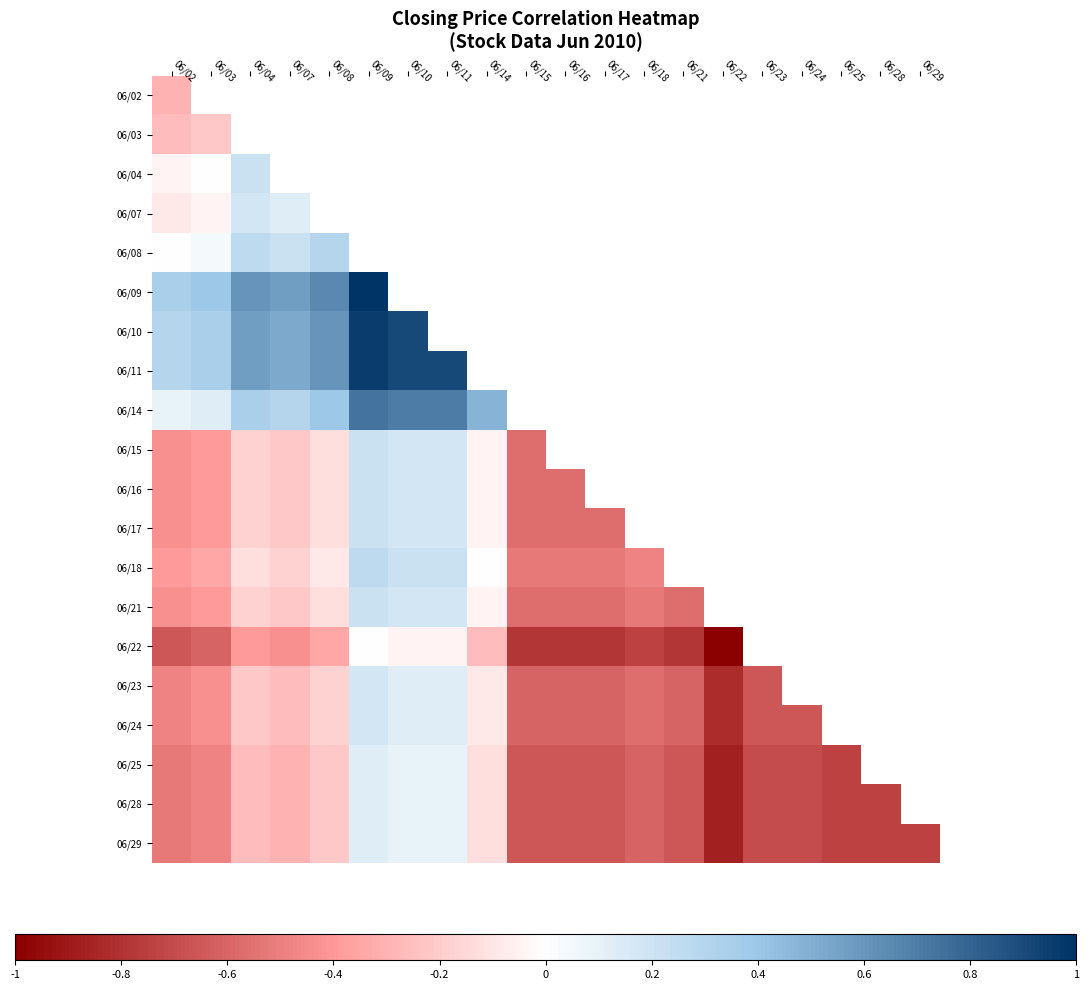

Is it true that 06/22 equals -0.3 at 06/03?

False